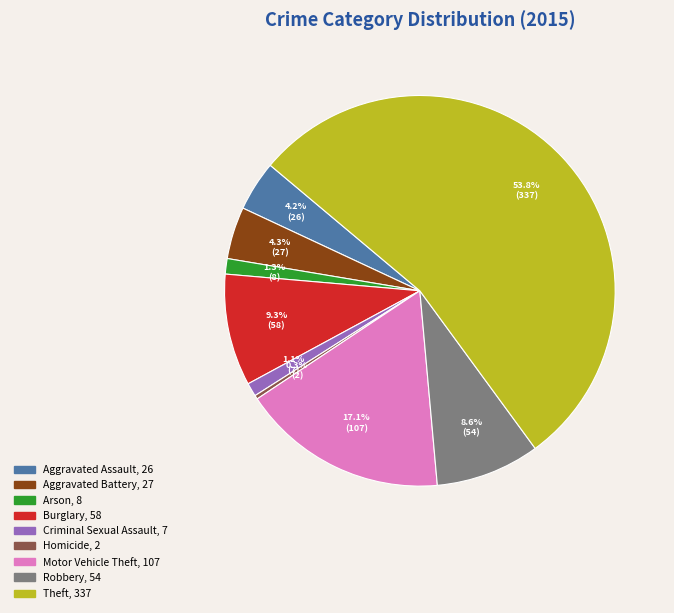

To the nearest percent, what percentage of the pie is Motor Vehicle Theft?

17%